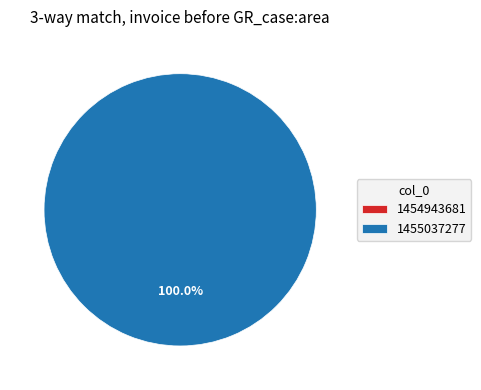

Which category has the biggest portion of the pie?

1455037277